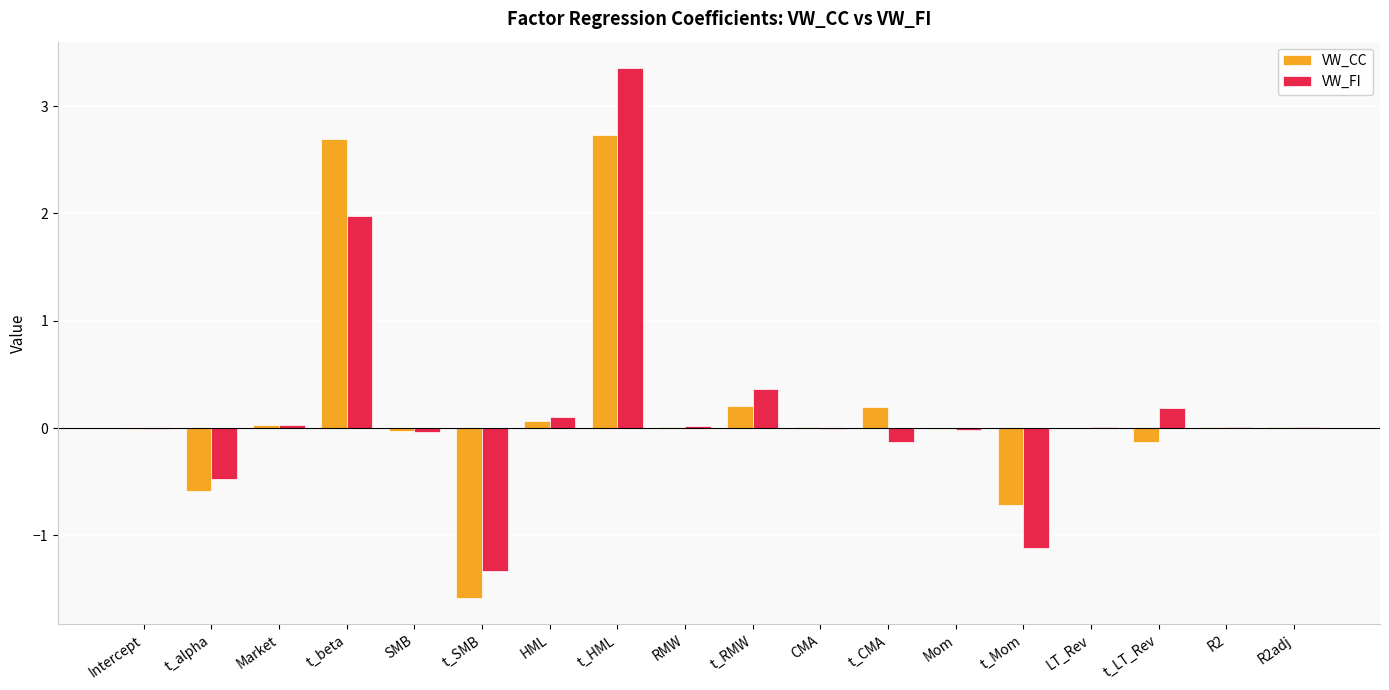

Where is VW_FI nearest to the value 1?

t_RMW